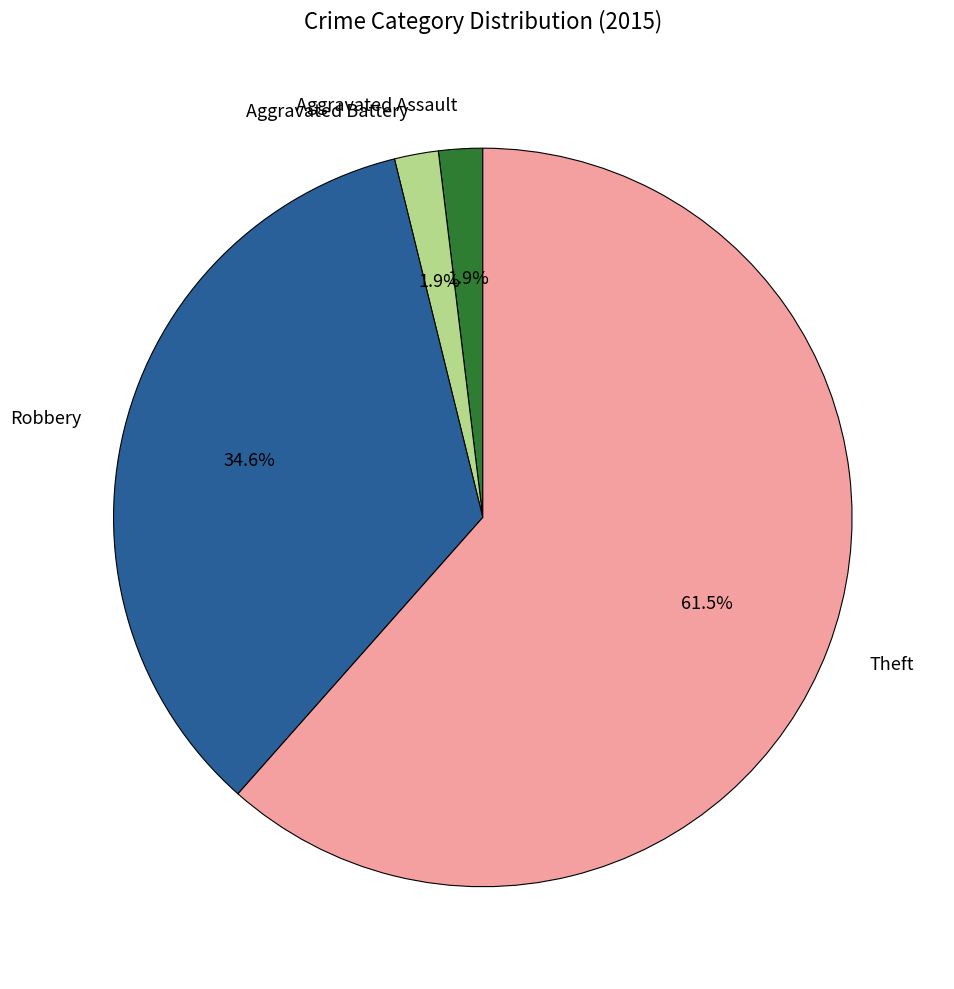

What is the majority slice?

Theft